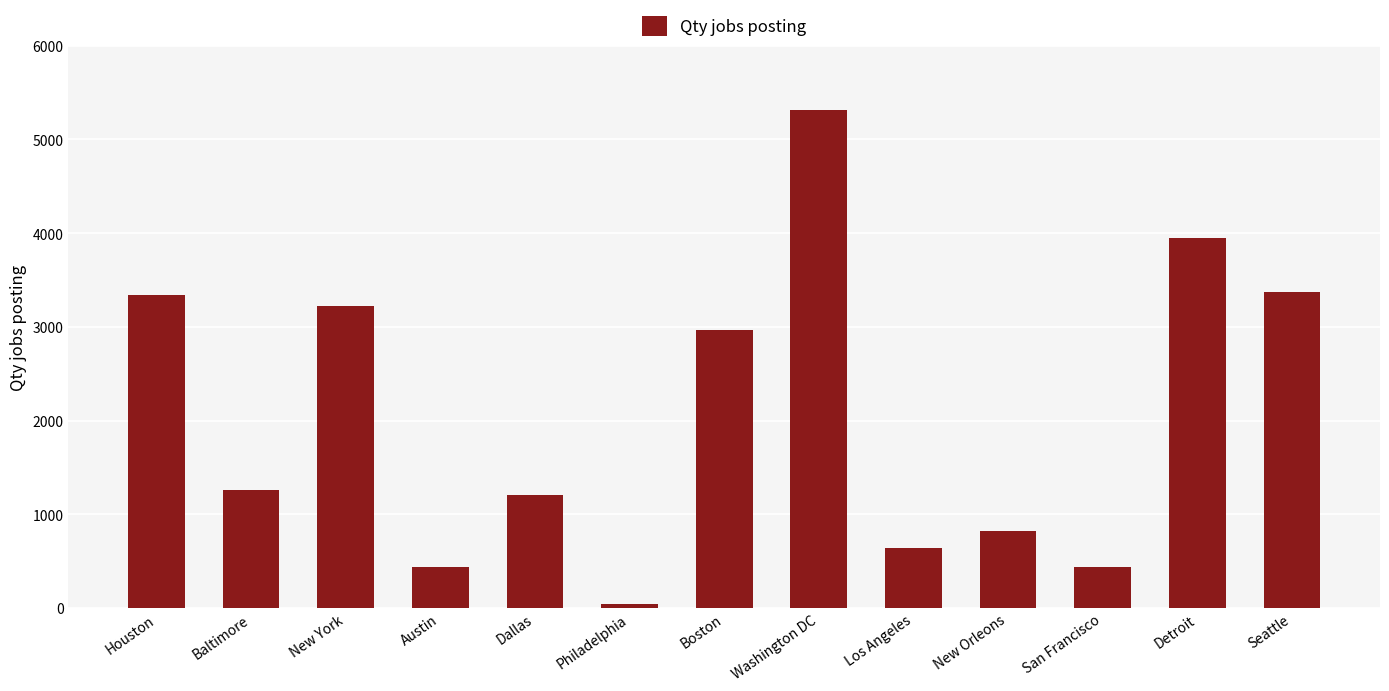

Where is the data nearest to the value 2678?

Boston